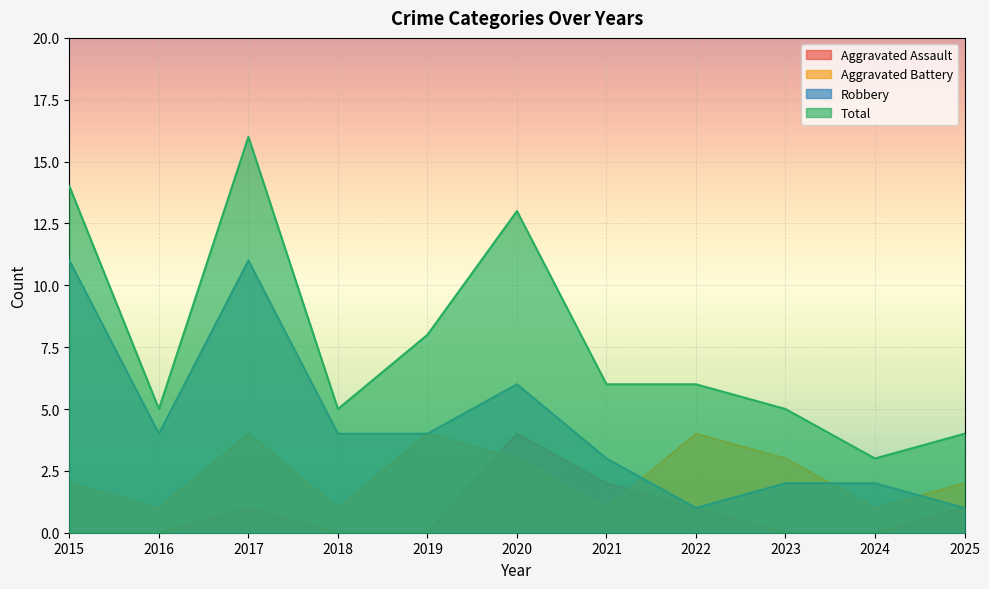

What is the difference between the second highest and second lowest values in the Total series?

10